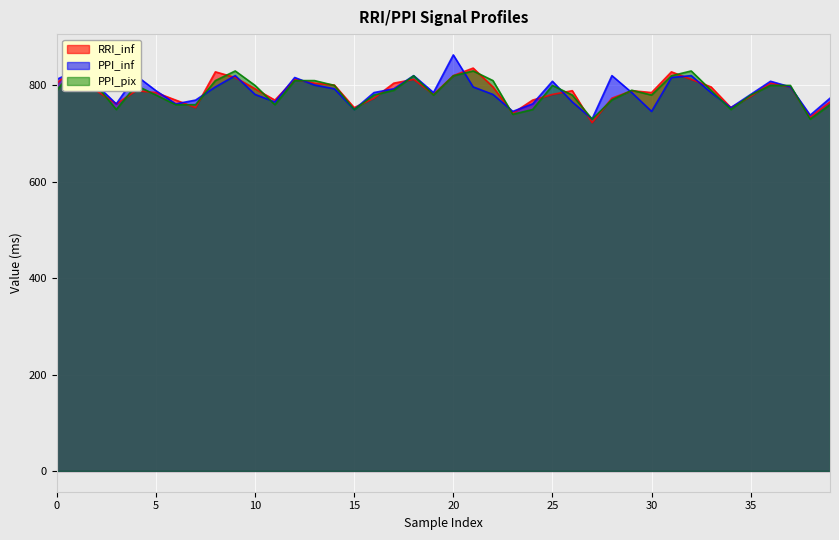

How many categories are shown in the chart?

40